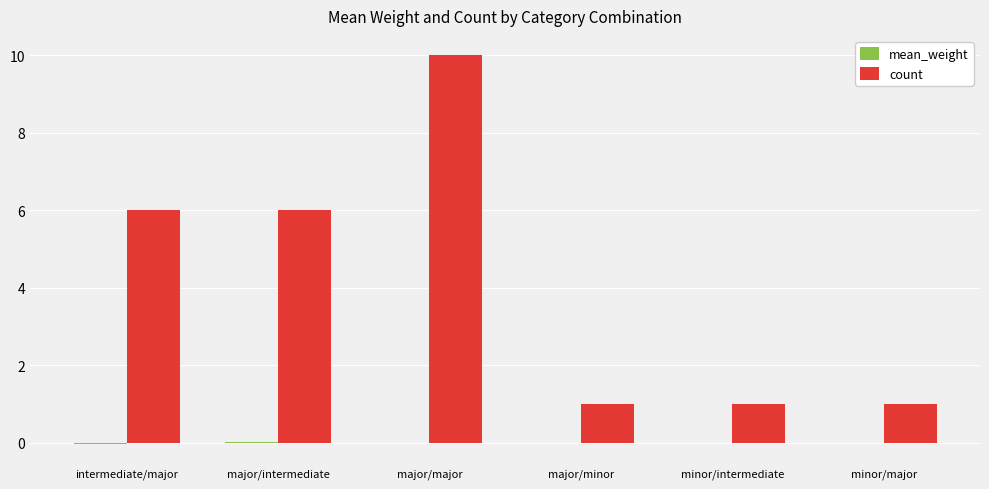

At which category does the chart reach its peak across all series?

major/major